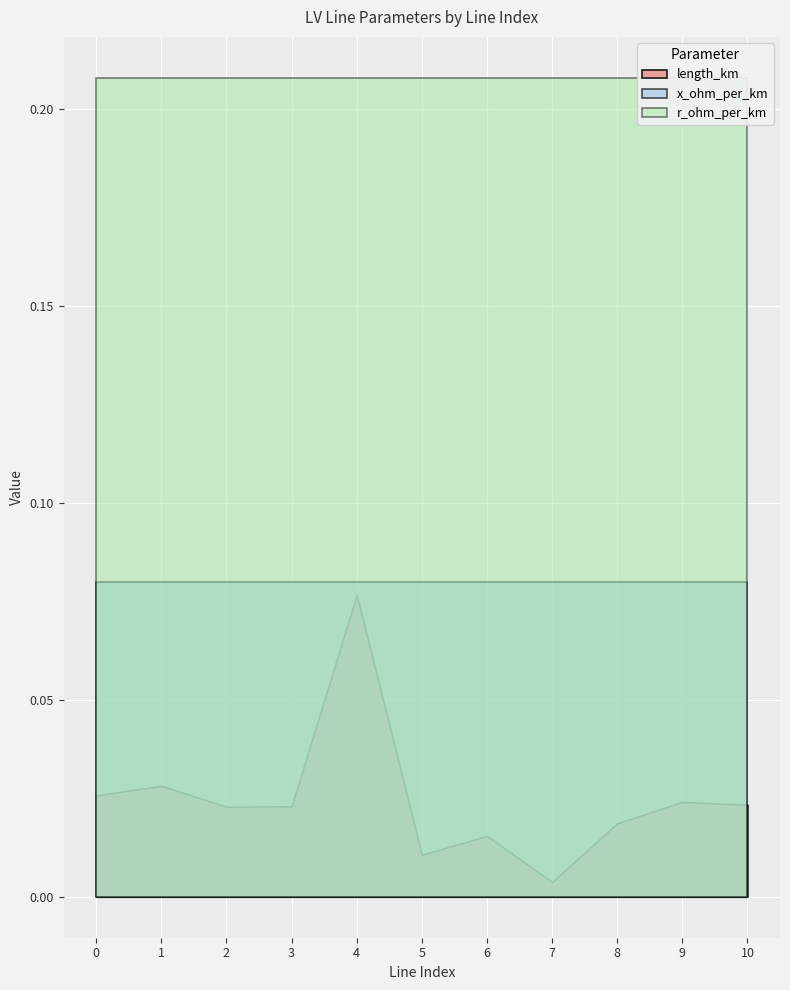

Reading left to right, what are all the values shown in this chart?

length_km: 0.0	0.0	0.0	0.0	0.1	0.0	0.0	0.0	0.0	0.0	0.0
r_ohm_per_km: 0.2	0.2	0.2	0.2	0.2	0.2	0.2	0.2	0.2	0.2	0.2
x_ohm_per_km: 0.1	0.1	0.1	0.1	0.1	0.1	0.1	0.1	0.1	0.1	0.1